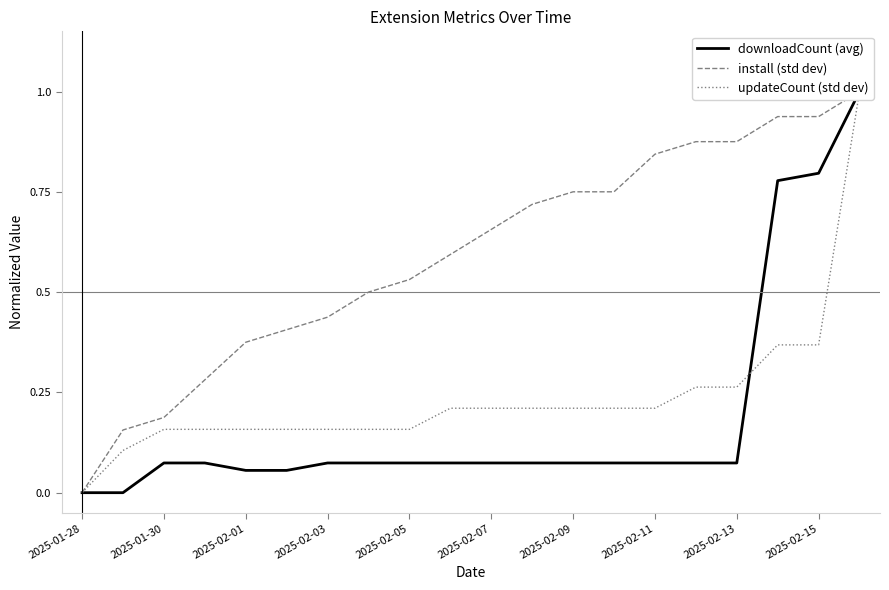

What is the greatest value displayed?

1.0